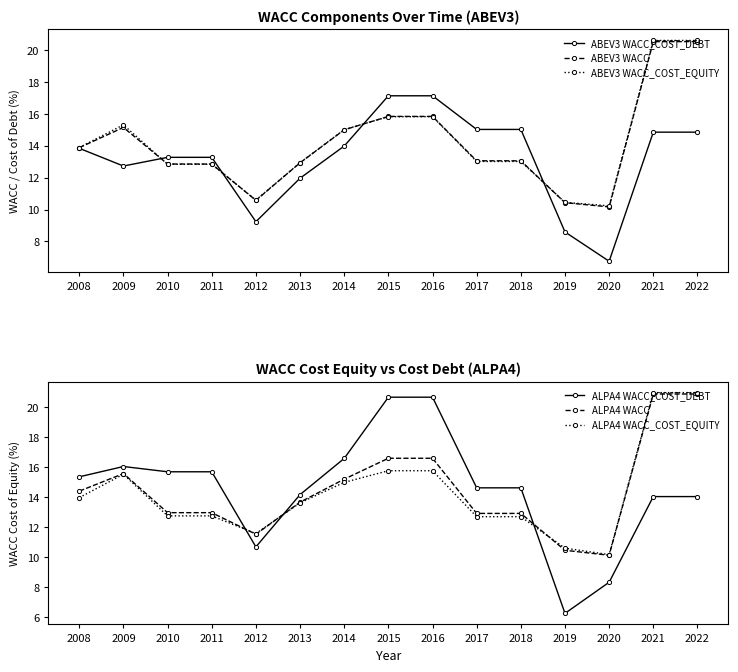

In ABEV3 WACC, how many points are higher than both neighbors (excluding endpoints)?

1